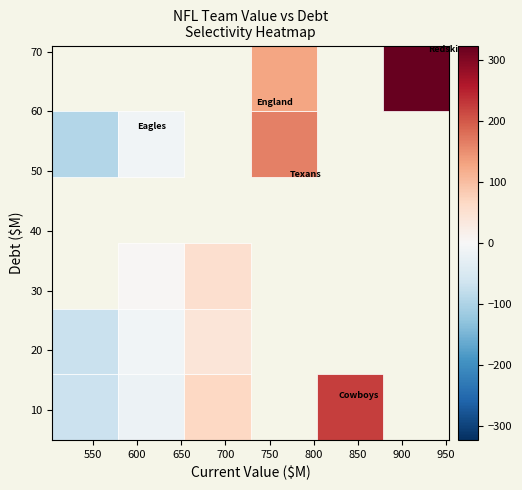

Which series has the largest range (max minus min)?

current_value